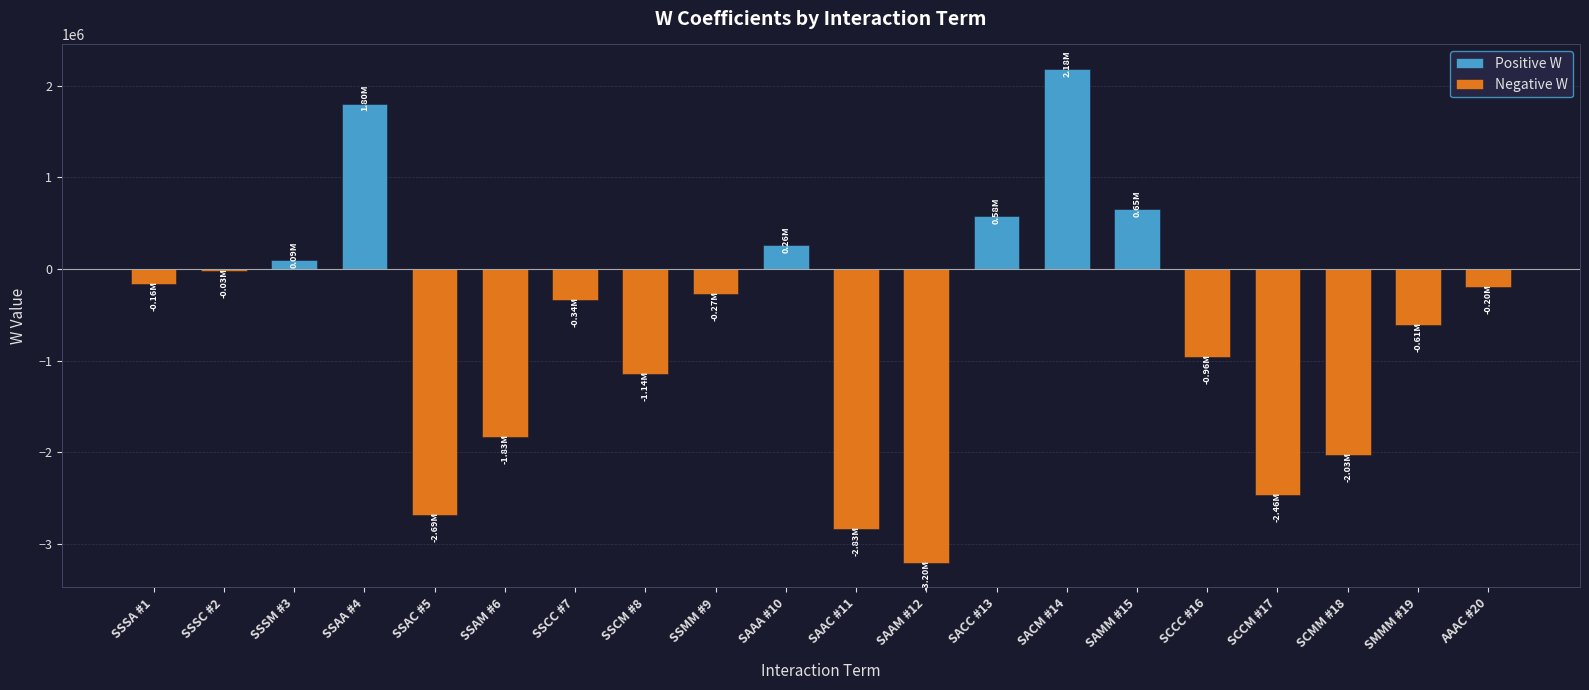

What is the average value of the Positive W series?

278450.2